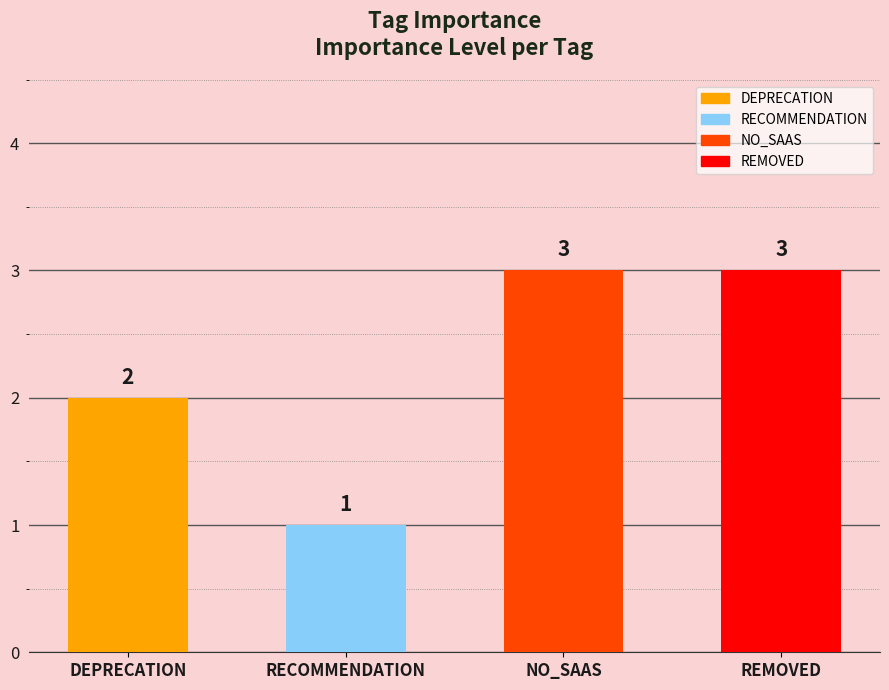

What is the greatest value displayed?

3